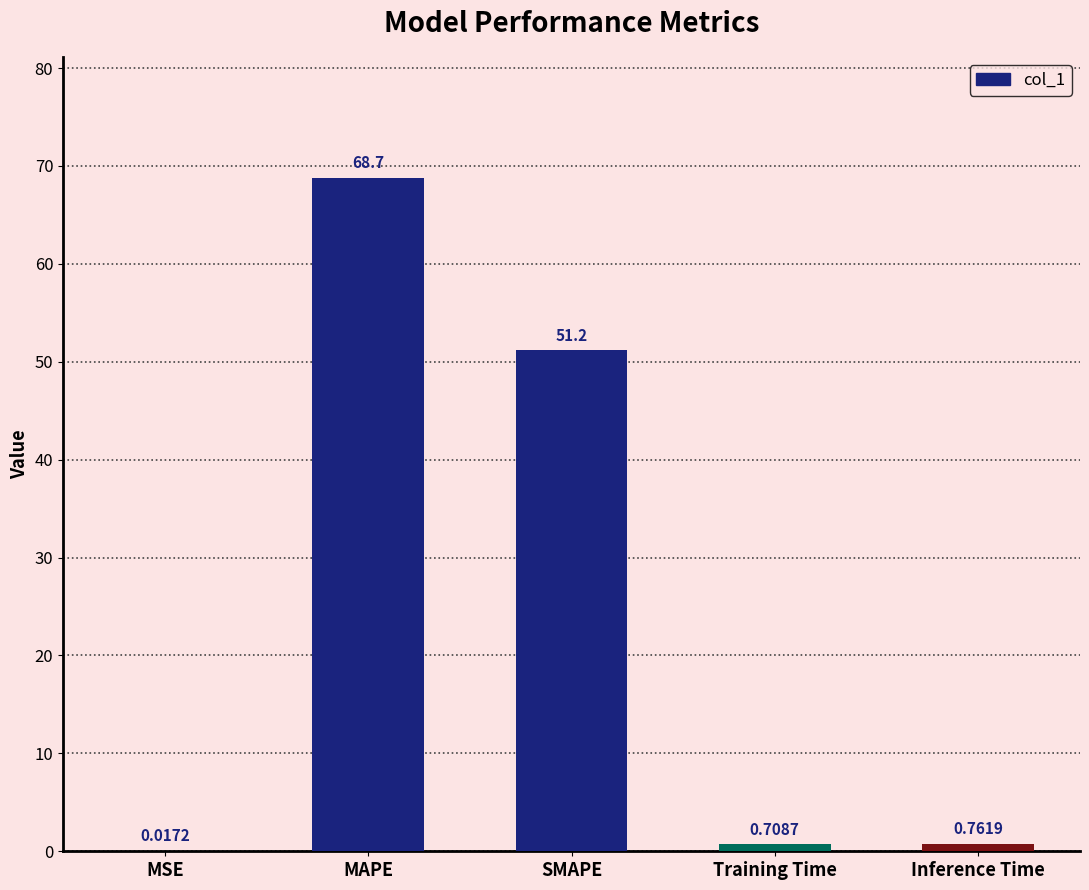

How many data points does each series have?

5